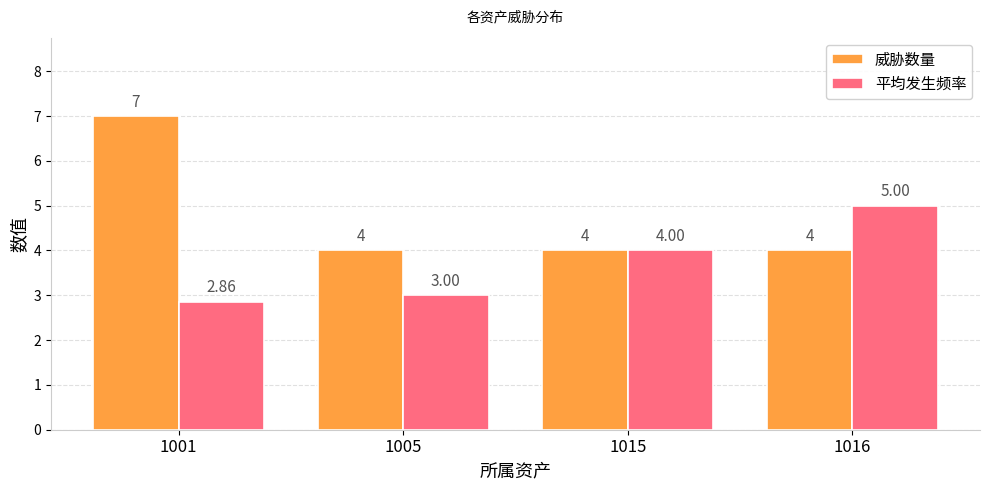

Rank the series at 1001 from highest to lowest value.

威胁数量, 平均发生频率